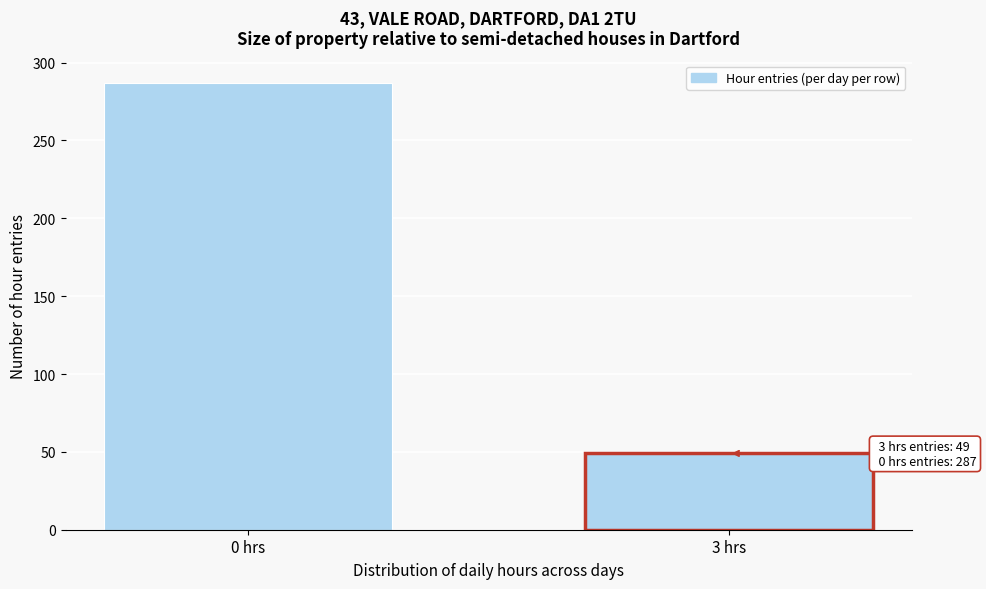

Reading left to right, what are all the values shown in this chart?

0 hrs=287	3 hrs=49